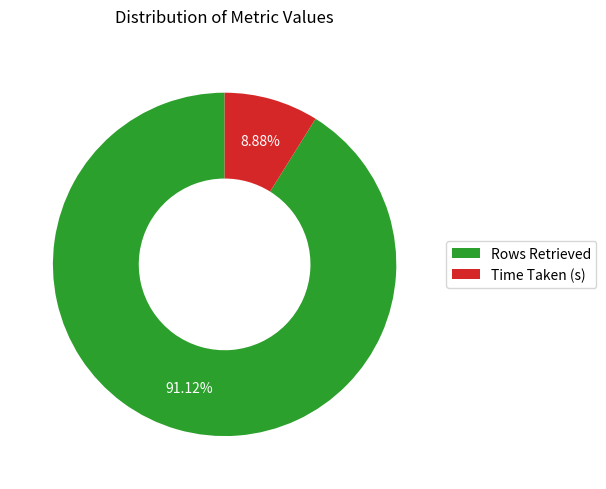

How many slices are in this pie chart?

2